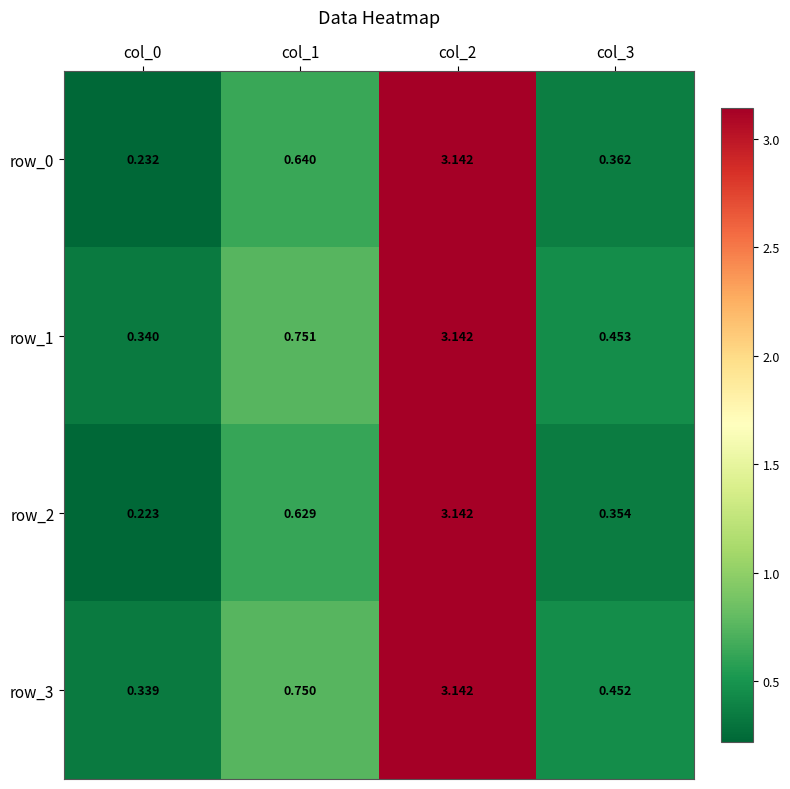

Is the value of row_1 at col_1 greater than the value of row_0 at col_2?

No